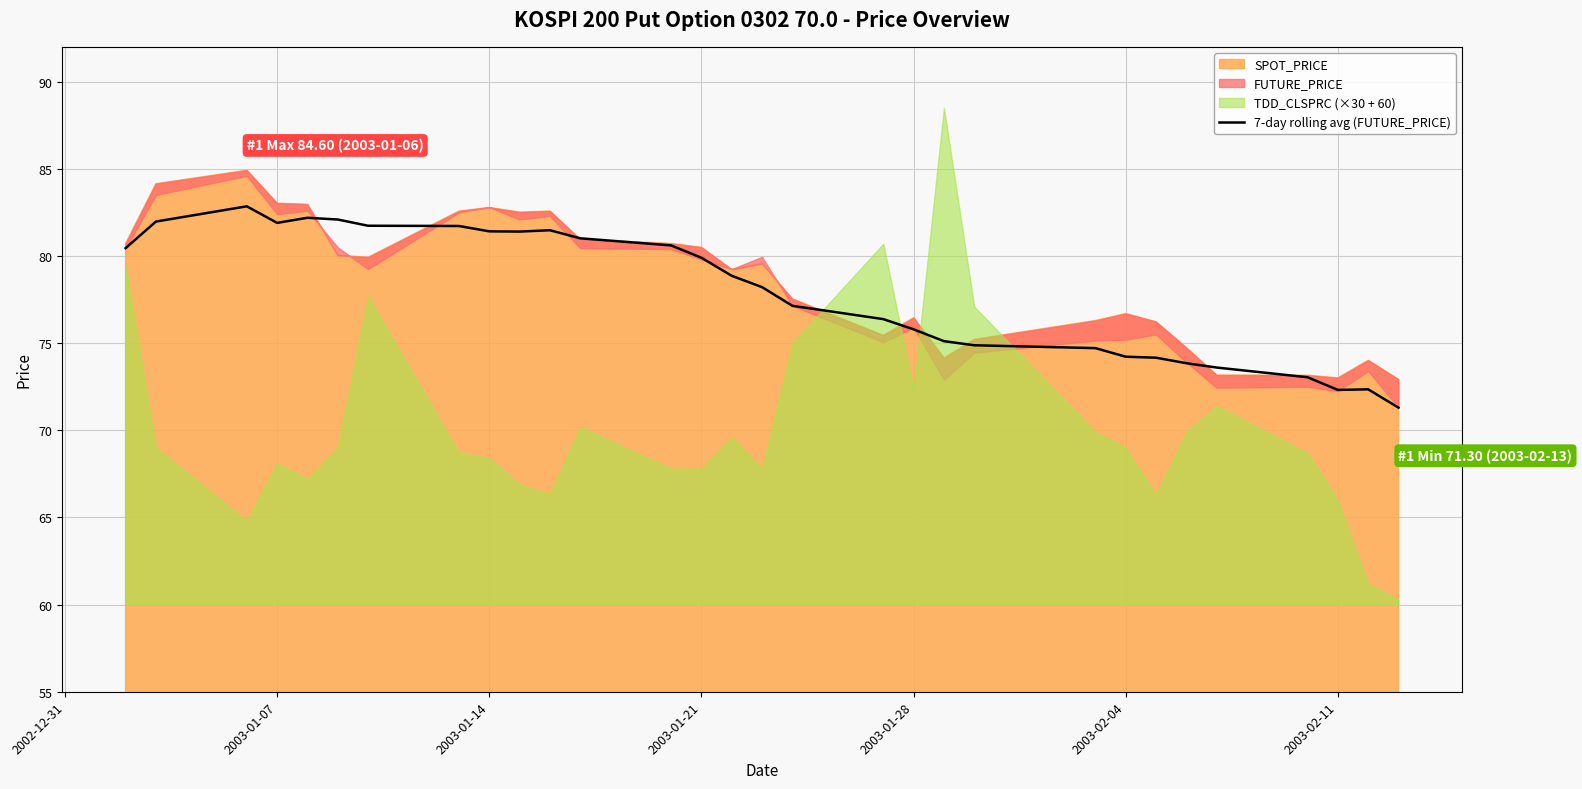

The 7-day rolling avg (FUTURE_PRICE) series shows 81.4 at 2003-01-14. True or false?

True